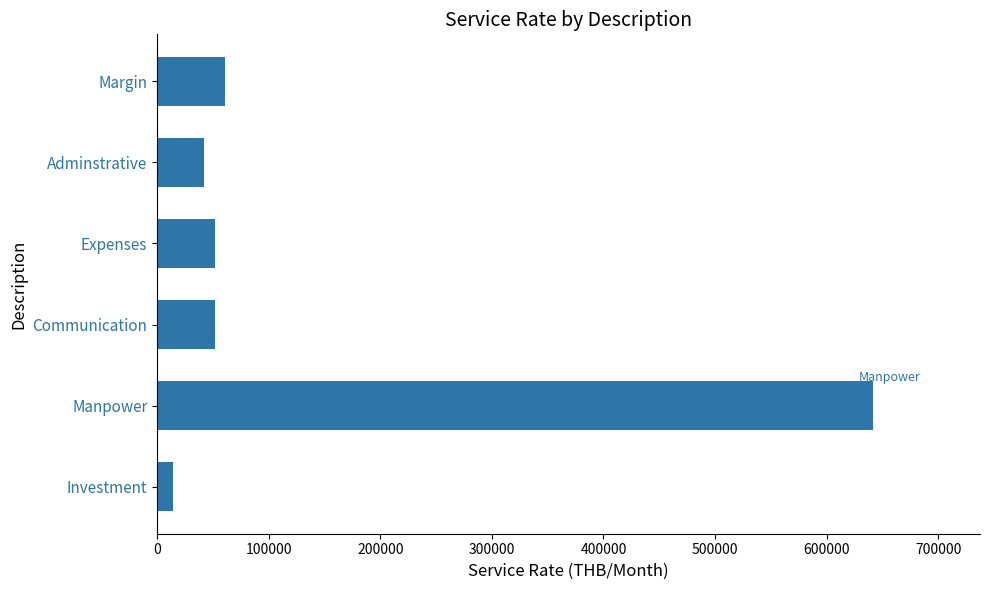

What is the difference between the maximum and second lowest values?

599557